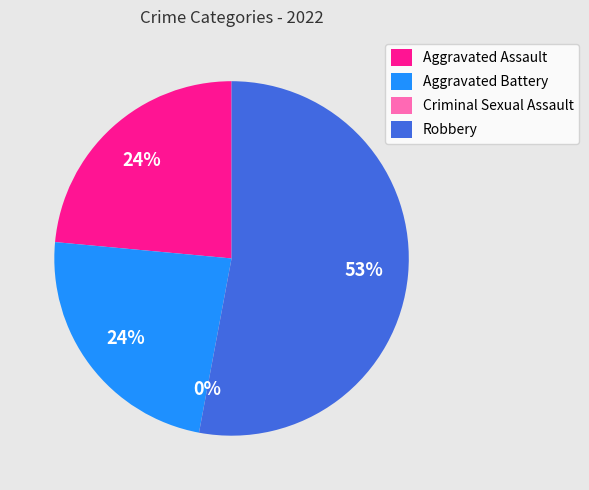

Which category accounts for the majority?

Robbery